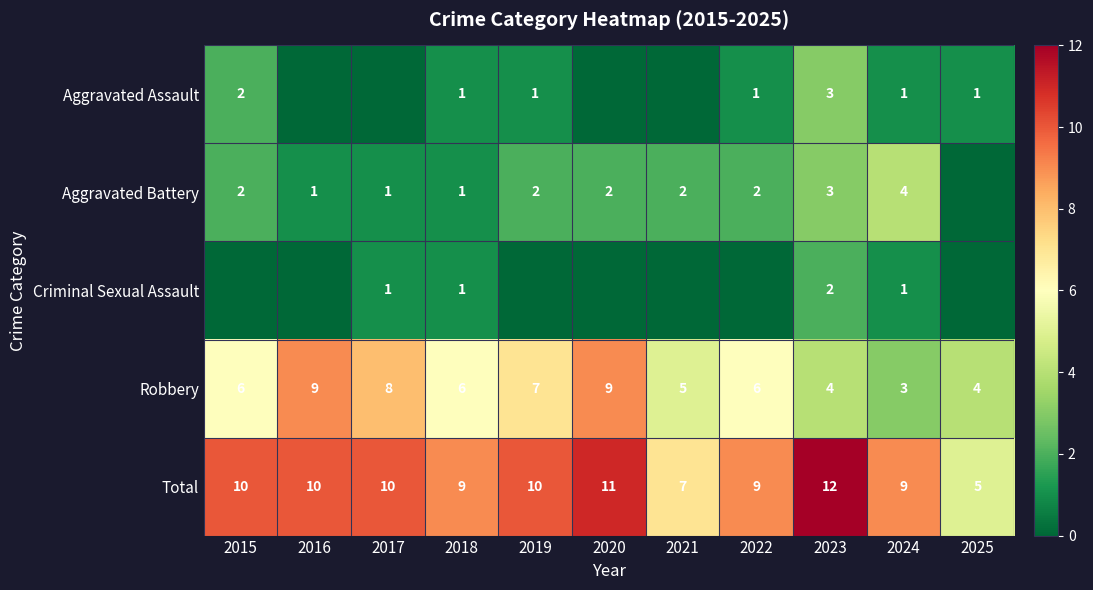

What is the difference between the Aggravated Battery values at 2020 and 2024?

2